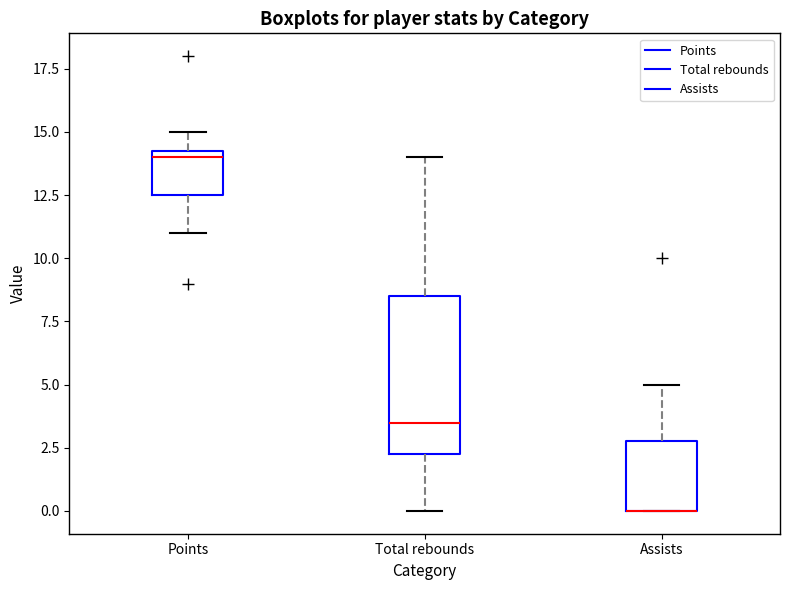

Reading left to right, read every box against the y-axis: the position of its median line, the range the box covers, and the ends of its whiskers. The values are not printed on the chart, so give them approximately, as read against the axis.

Points: median 14.0, box 12.5 to 14.5, whiskers 11.0 to 15.0
Total rebounds: median 3.5, box 2.5 to 8.5, whiskers 0.0 to 14.0
Assists: median 0.0 (drawn on the box's lower edge), box 0.0 to 3.0, whiskers 0.0 to 5.0